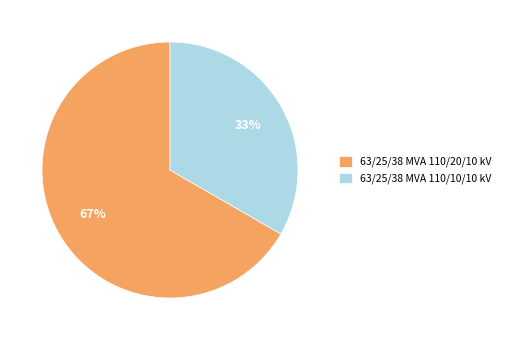

Is the sum of 63/25/38 MVA 110/10/10 kV and 63/25/38 MVA 110/20/10 kV greater than half?

Yes